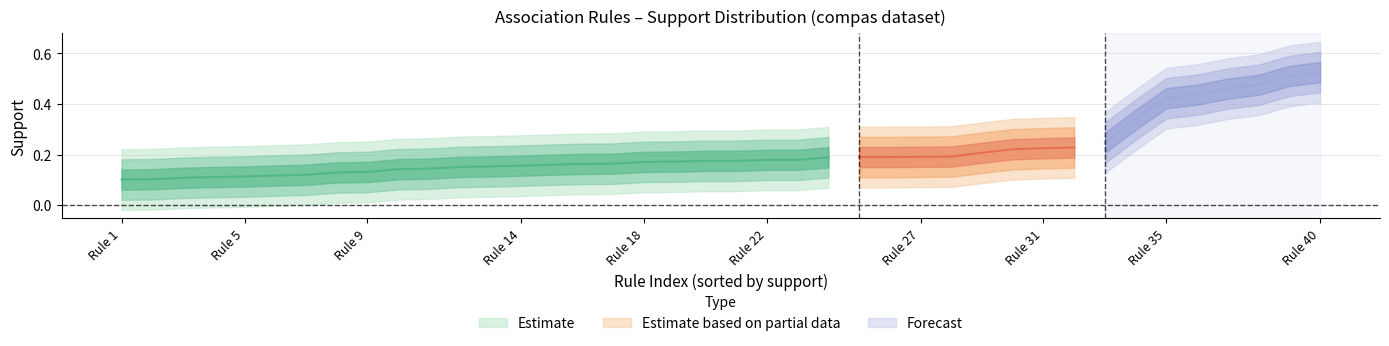

True or false: compas_confidence and compas_support intersect in this chart.

False